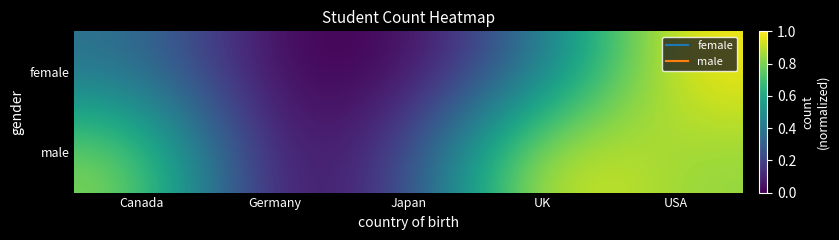

At which category is the sum across all series the highest?

USA